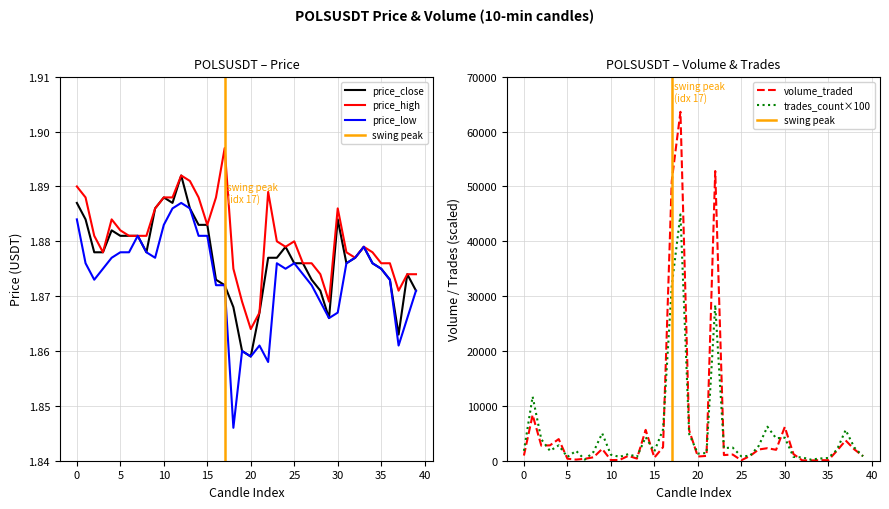

The value of volume_traded at 22 is 30856.3. True or false?

False